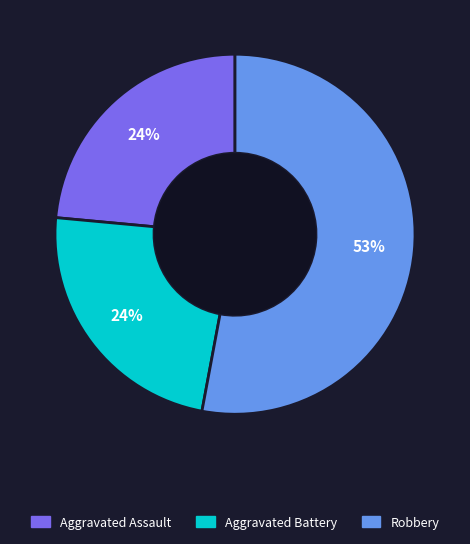

How many segments does this pie chart have?

3